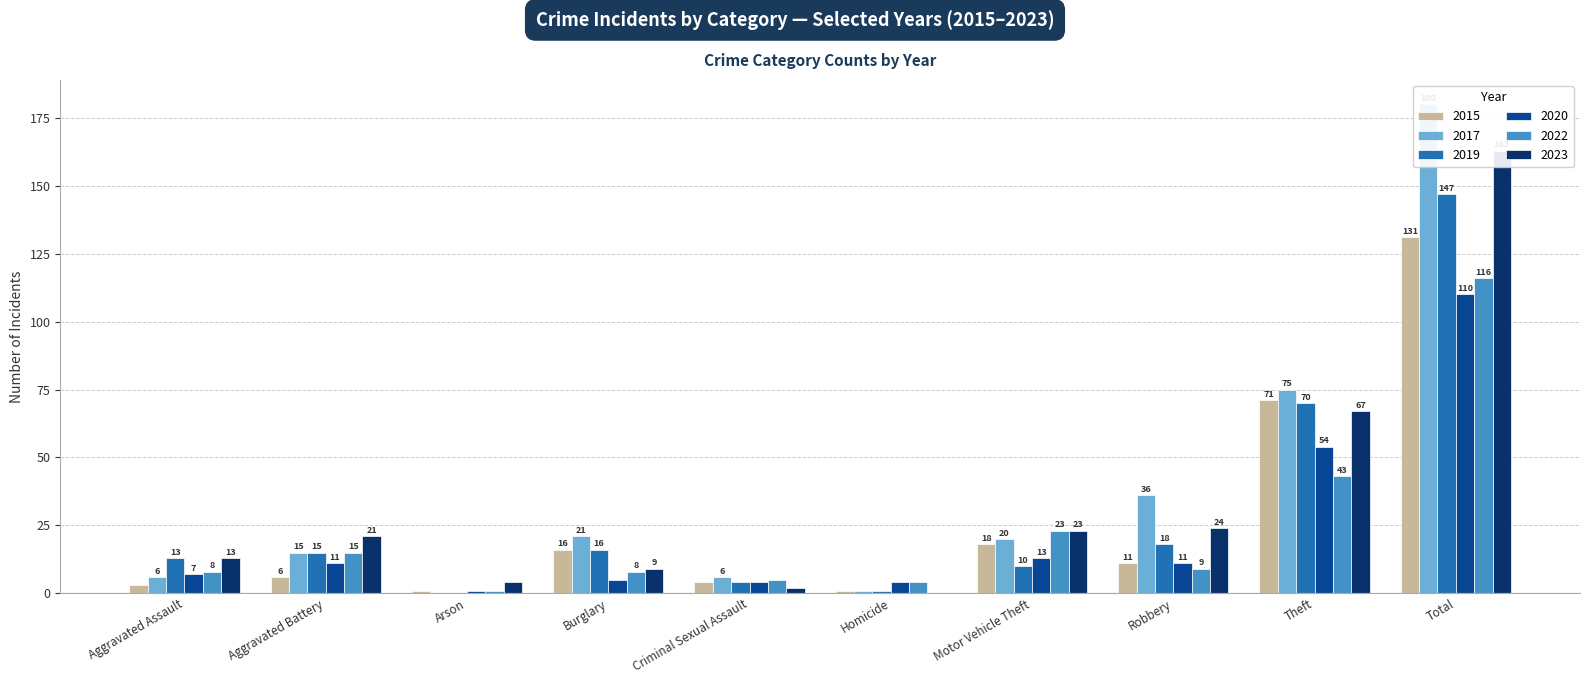

At which label does 2020 reach its peak?

Total